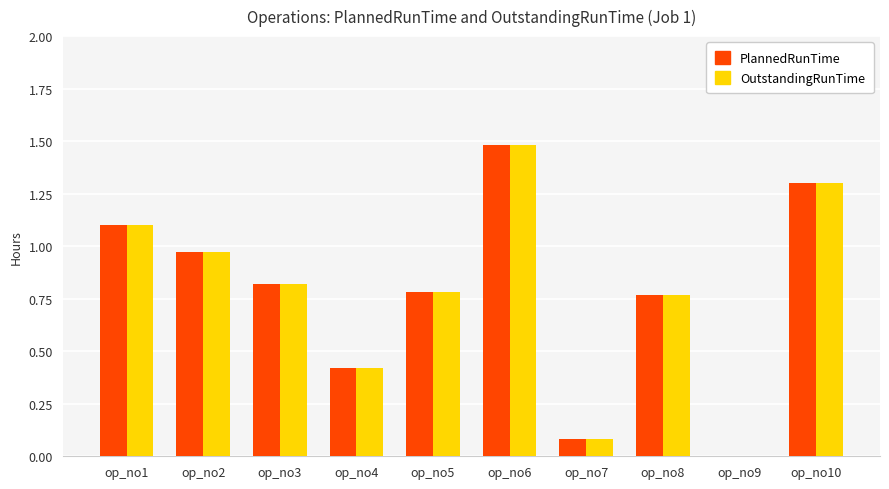

Is the value of PlannedRunTime at op_no3 greater than the value of OutstandingRunTime at op_no5?

Yes